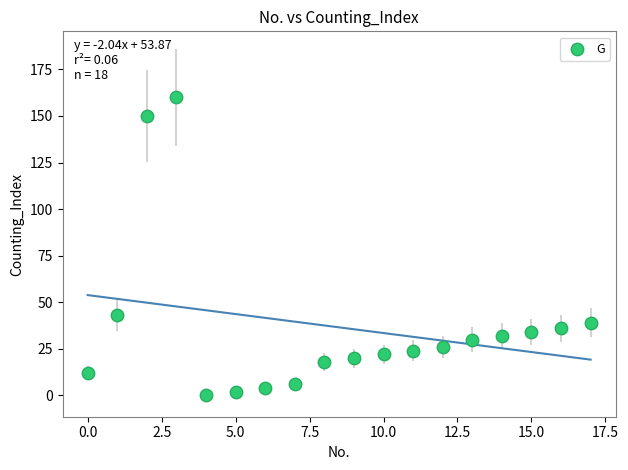

What is the range of Y values (max minus min)?

160